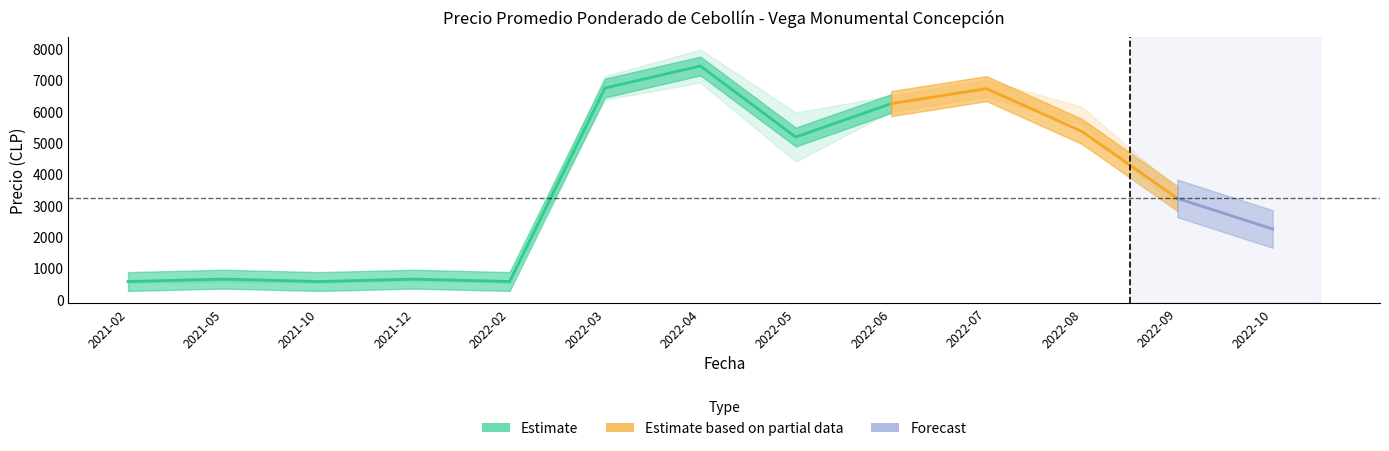

What is the difference between the Precio promedio ponderado values at 2022-07 and 2022-08?

1366